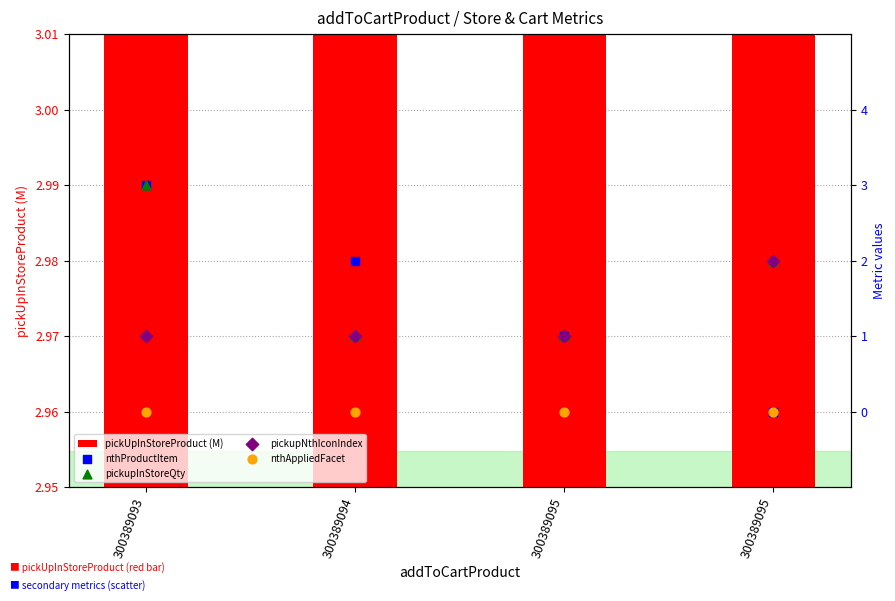

Which series has the largest Y range (max minus min)?

nthProductItem